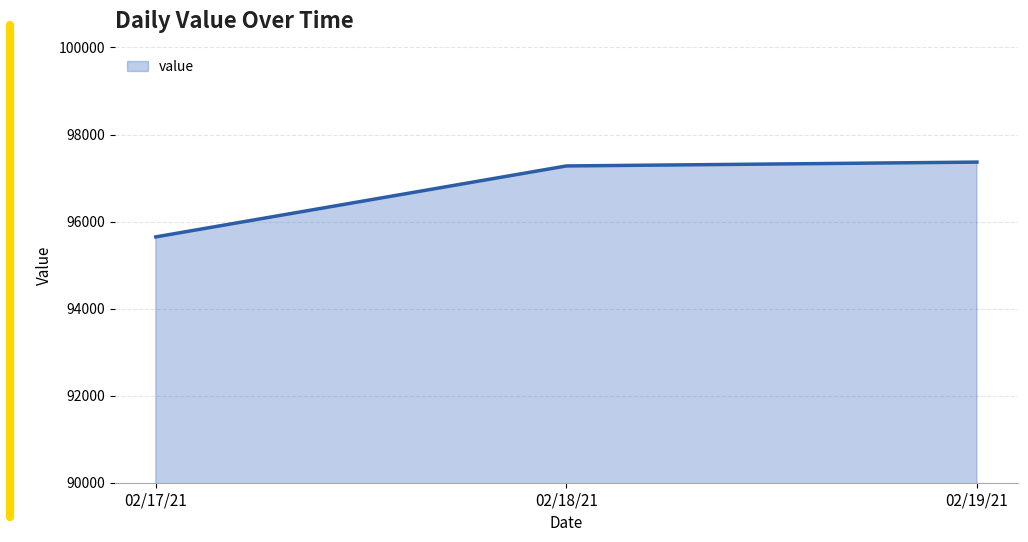

Which label corresponds to the largest value in the chart?

02/19/21